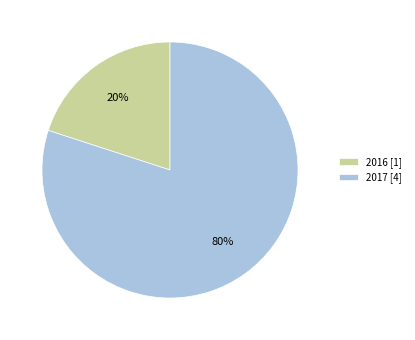

Which slice is the smallest?

2016